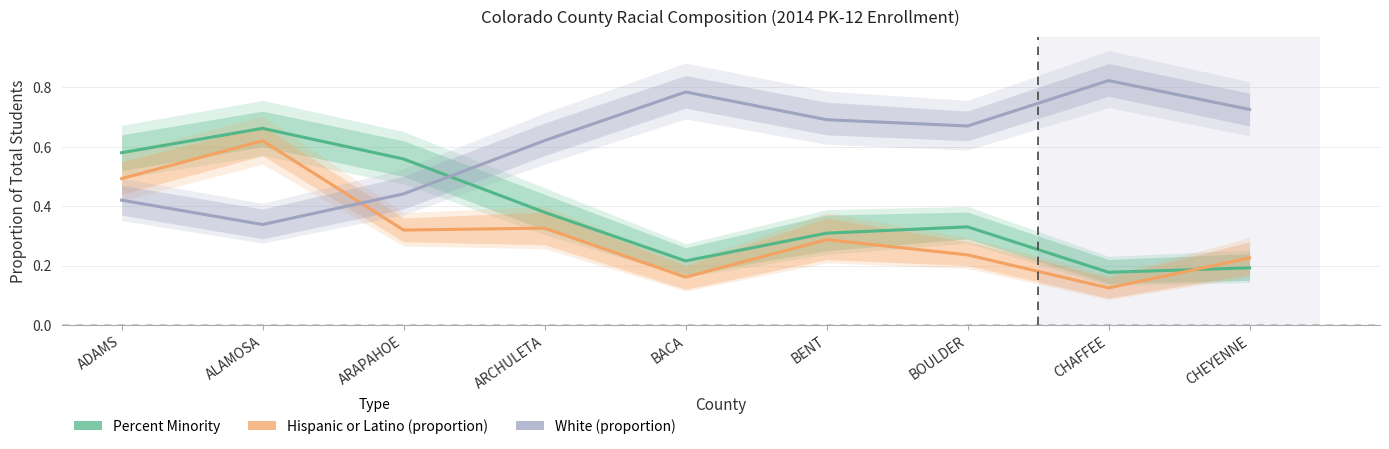

What is the label of the 4th point from the right?

BENT